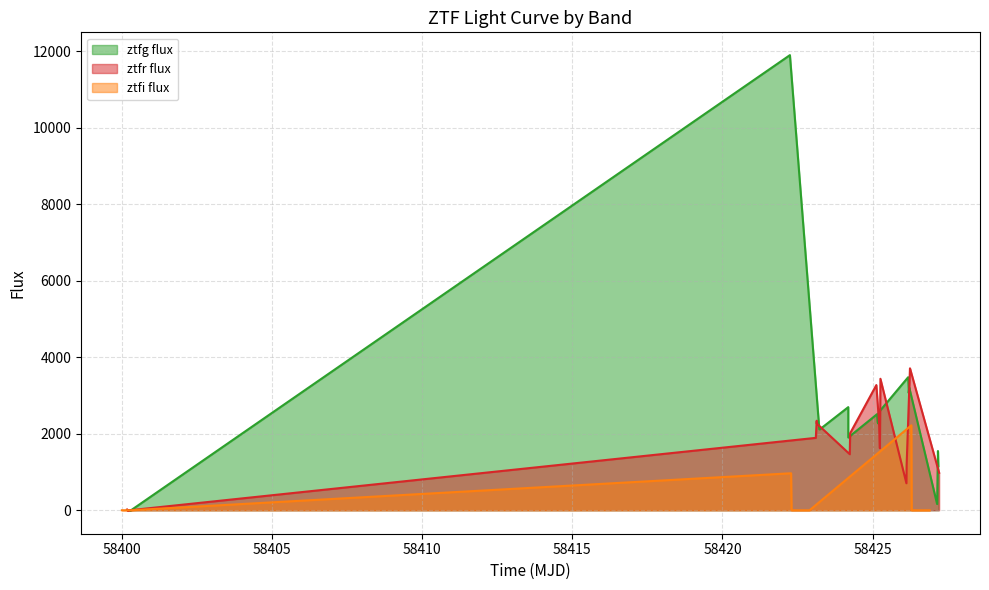

Is it true that ztfg flux equals 3067.3 at 11?

True